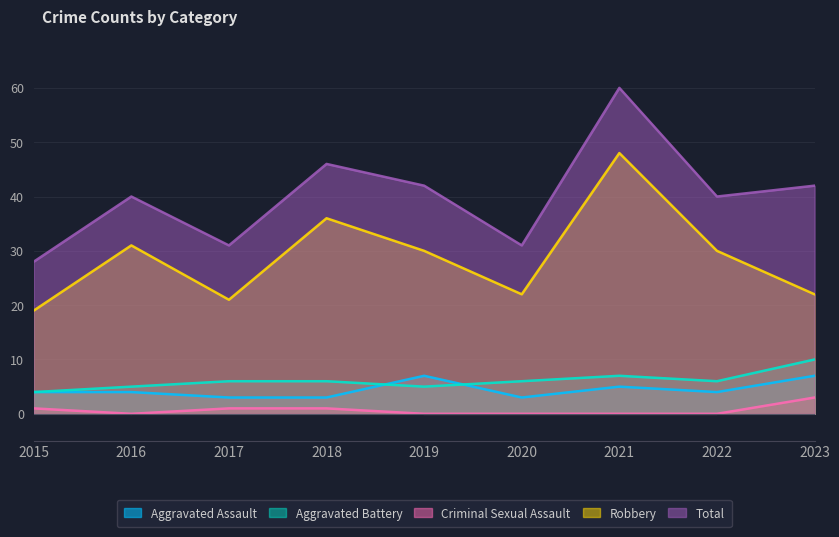

Reading left to right, transcribe all the data shown in this chart.

Aggravated Assault: 2015=4	2016=4	2017=3	2018=3	2019=7	2020=3	2021=5	2022=4	2023=7
Aggravated Battery: 2015=4	2016=5	2017=6	2018=6	2019=5	2020=6	2021=7	2022=6	2023=10
Criminal Sexual Assault: 2015=1	2016=0	2017=1	2018=1	2019=0	2020=0	2021=0	2022=0	2023=3
Robbery: 2015=19	2016=31	2017=21	2018=36	2019=30	2020=22	2021=48	2022=30	2023=22
Total: 2015=28	2016=40	2017=31	2018=46	2019=42	2020=31	2021=60	2022=40	2023=42